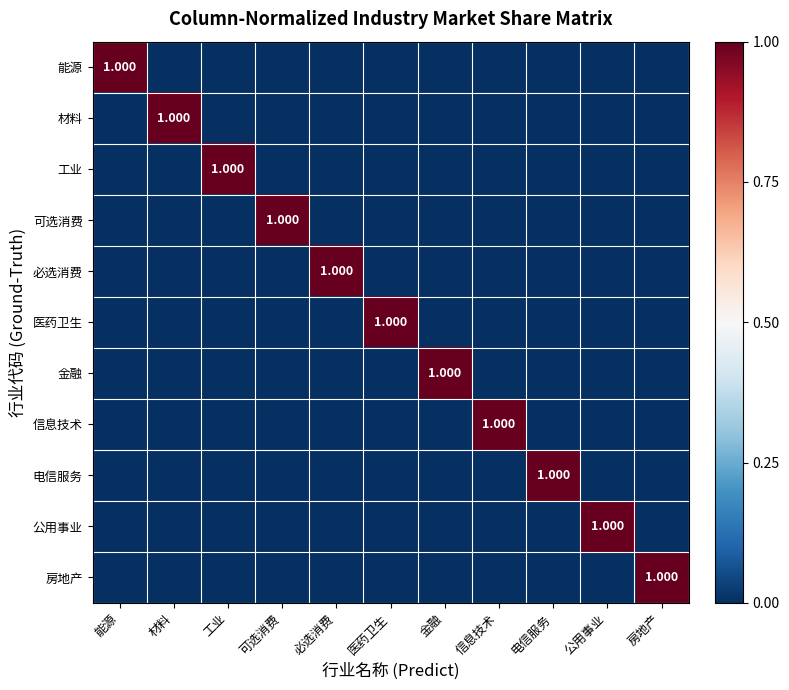

At how many categories does at least one series exceed 0?

11